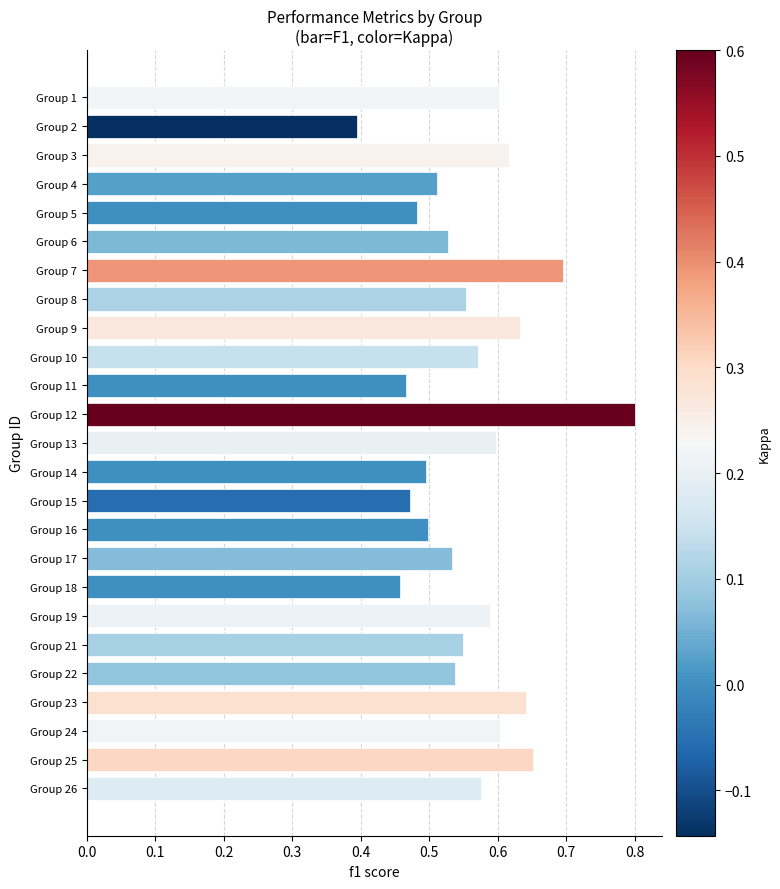

What is the sum of all values?

14.1